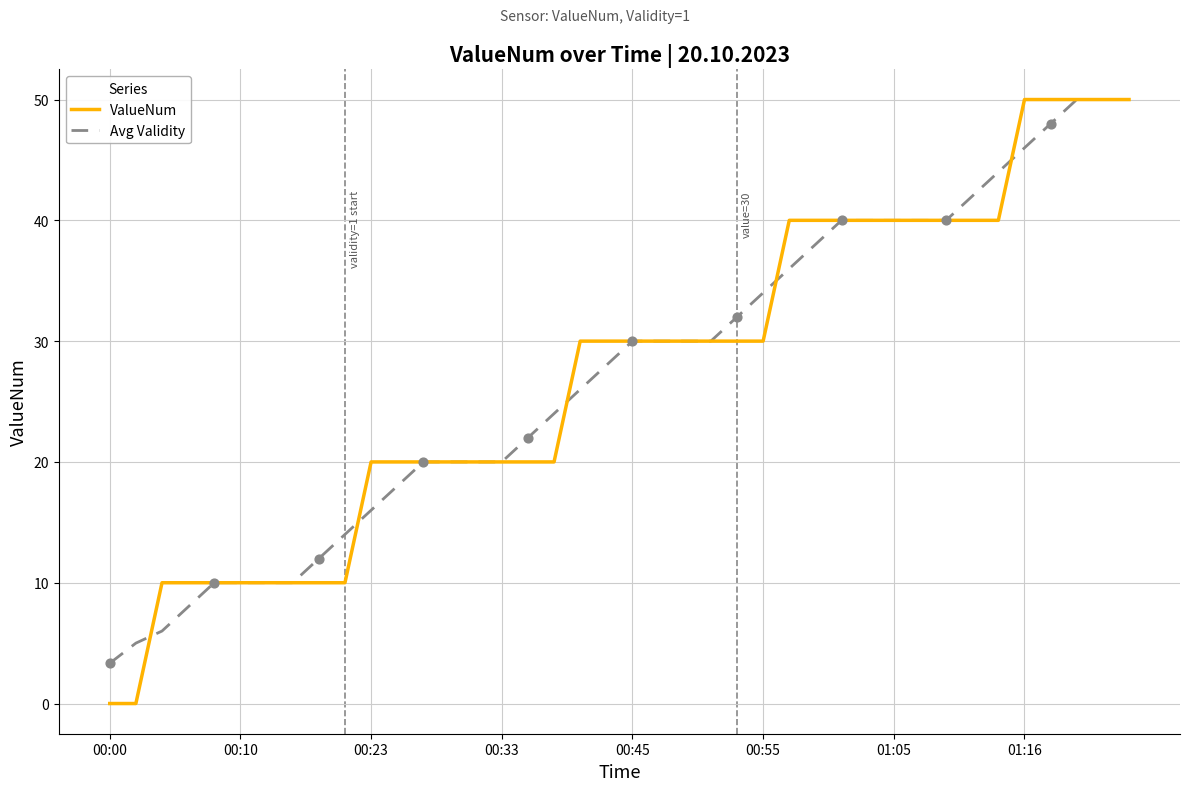

At how many categories does at least one series exceed 41?

7